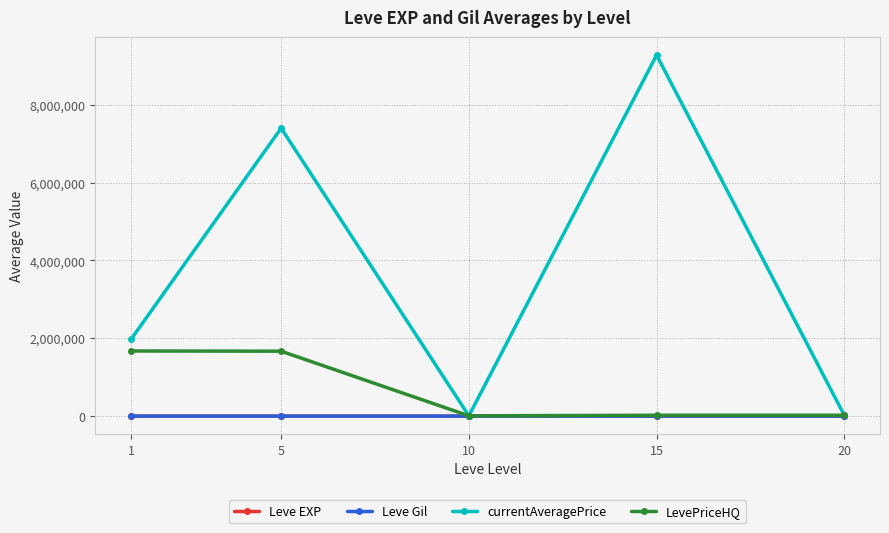

What is the average value of the currentAveragePrice series?

3733036.7